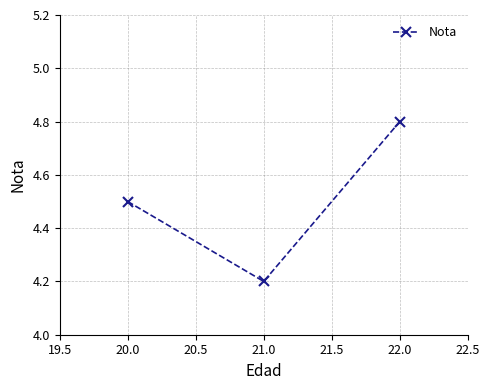

Does the chart have visible grid lines?

Yes